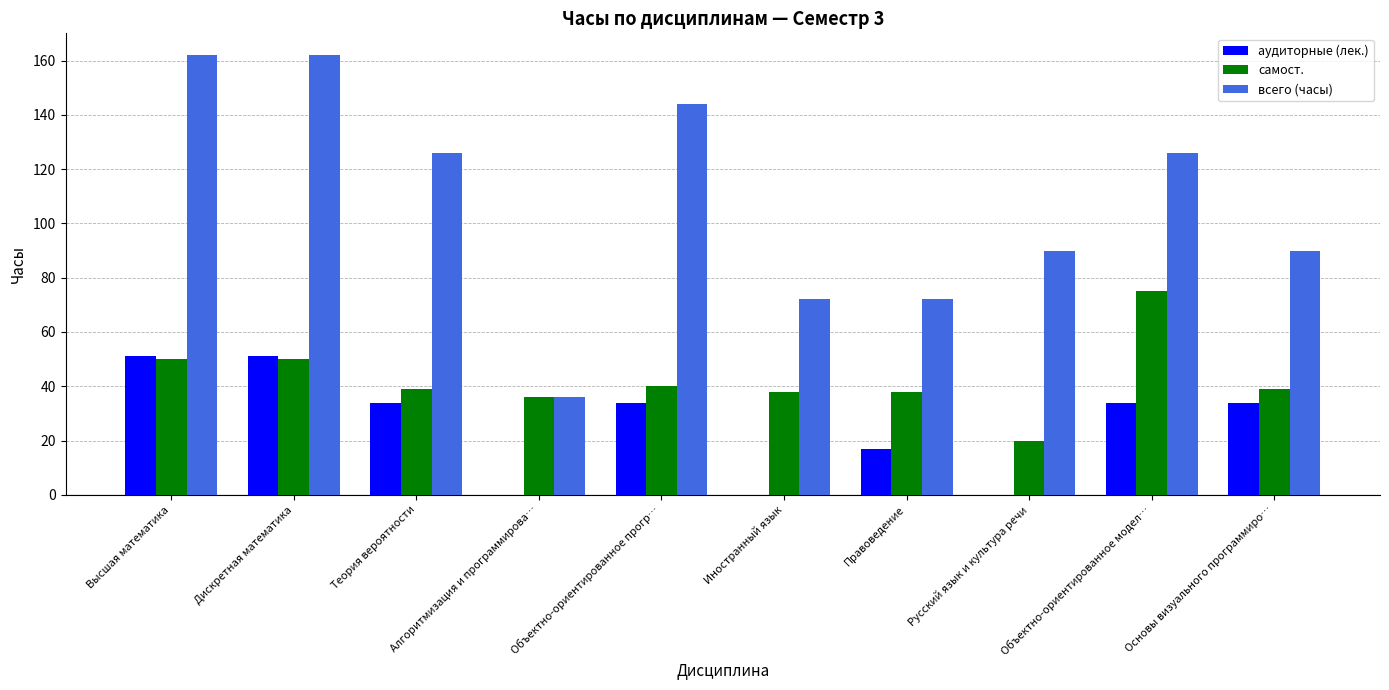

What is the total value across all series at Высшая математика?

263